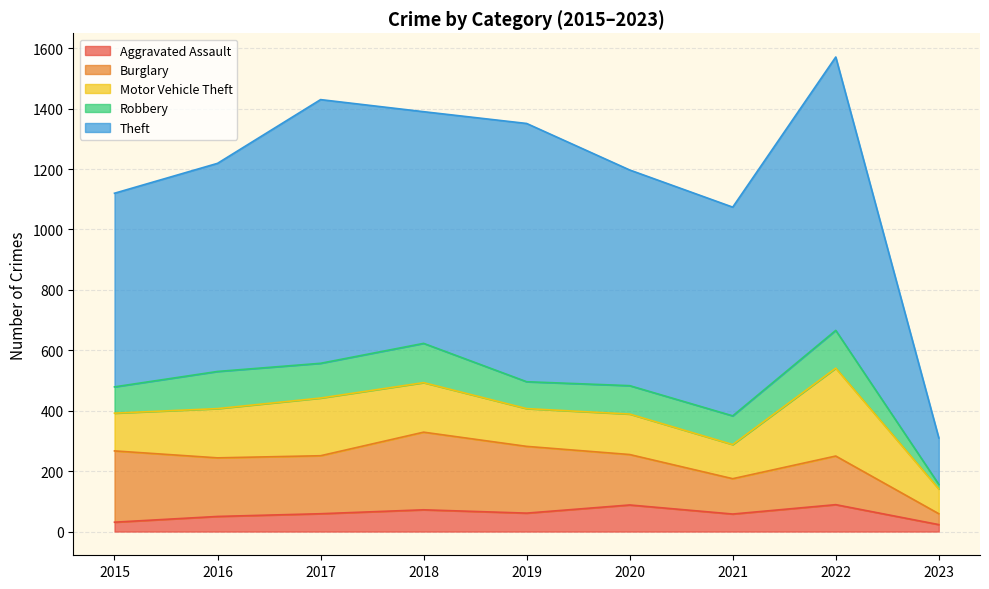

What is the minimum value shown in the chart?

15